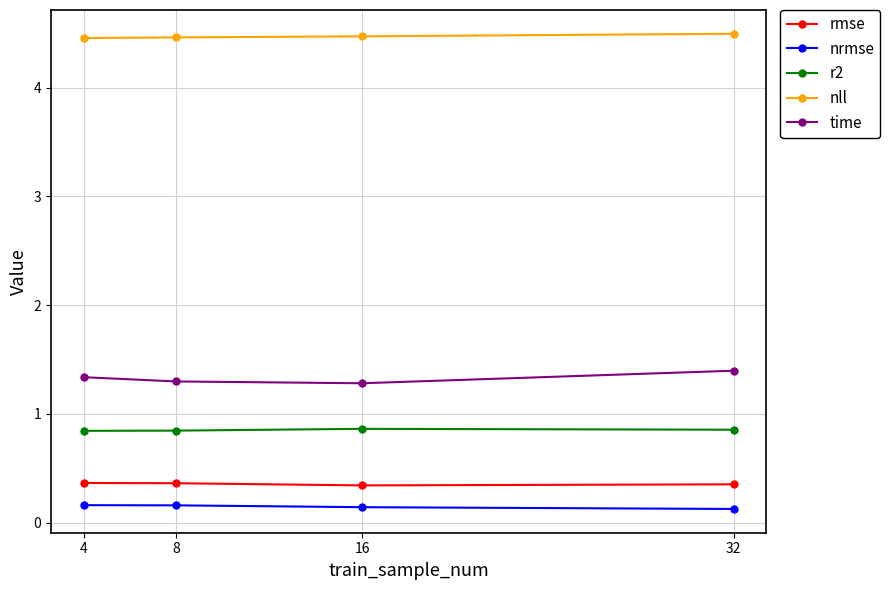

Is the value of nrmse at 16 greater than the value of r2 at 16?

No